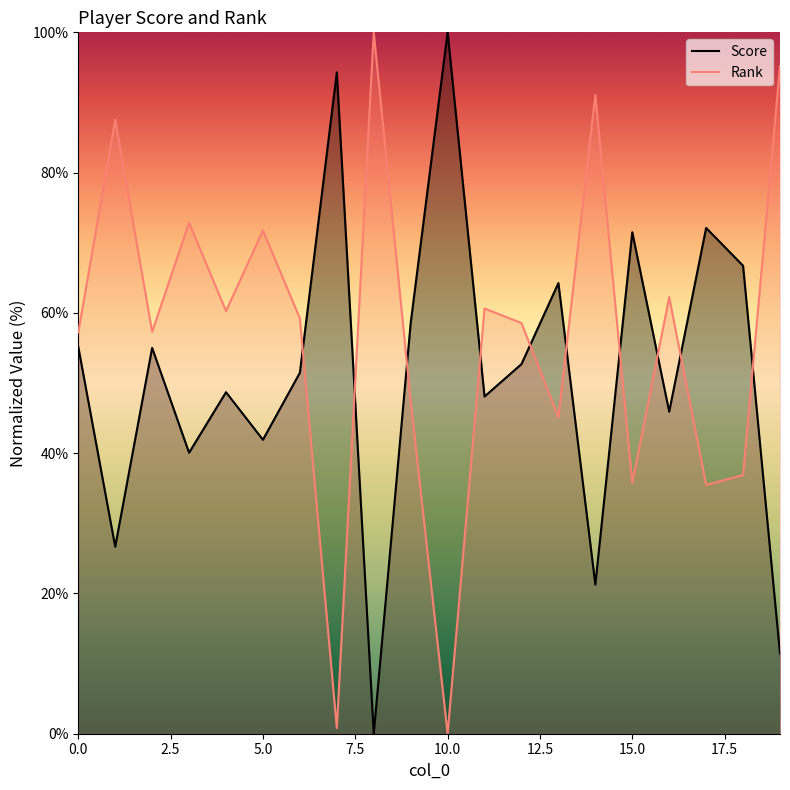

How many categories are shown in the chart?

20